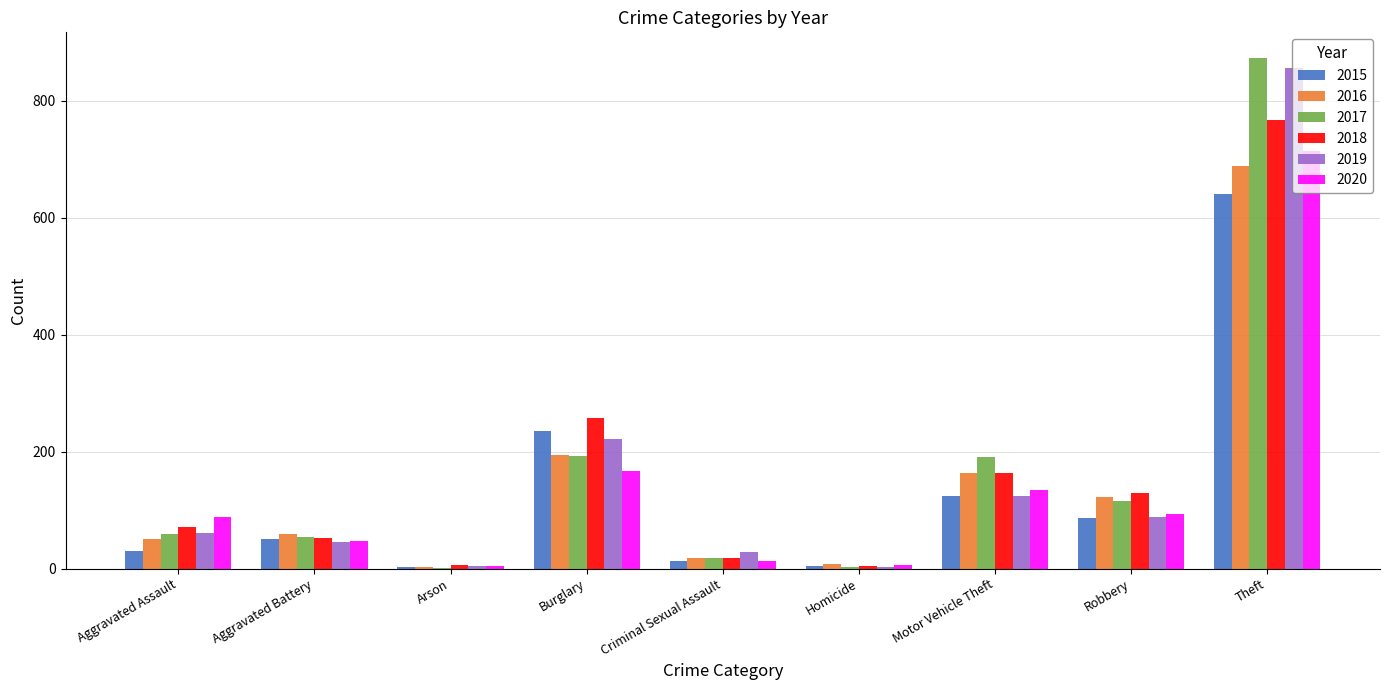

Are the bars grouped side by side (vs. stacked)?

Yes